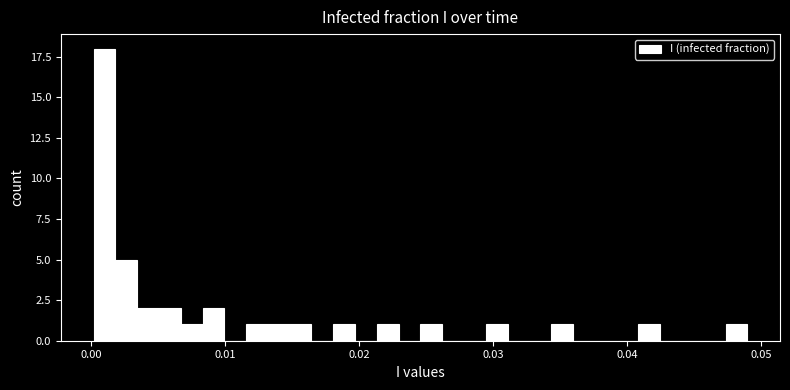

Around what value on the x-axis is the tallest bar? Give the approximate position of its centre, as read against the axis.

0.001